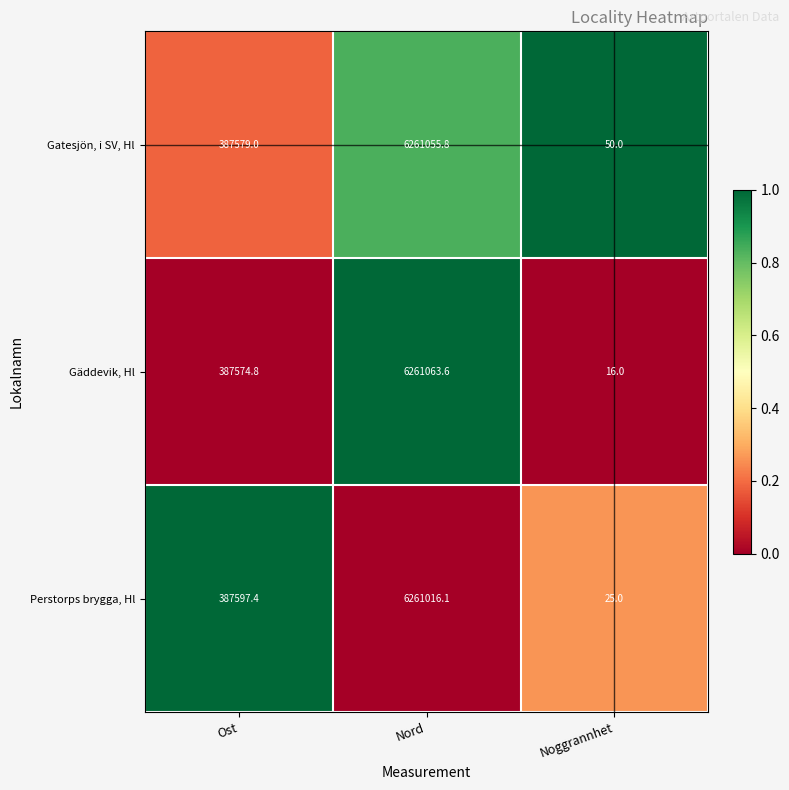

How many categories are shown in the chart?

3